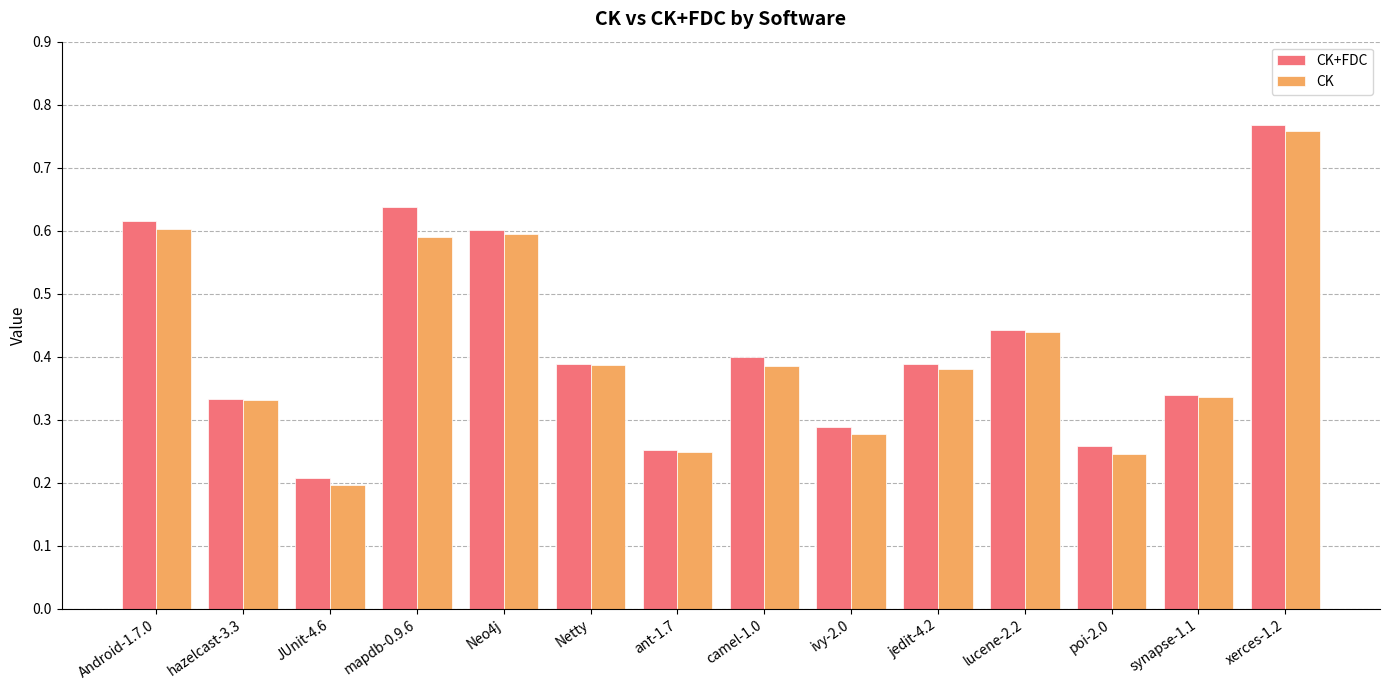

Count the CK+FDC values in the range 0 to 1.

14